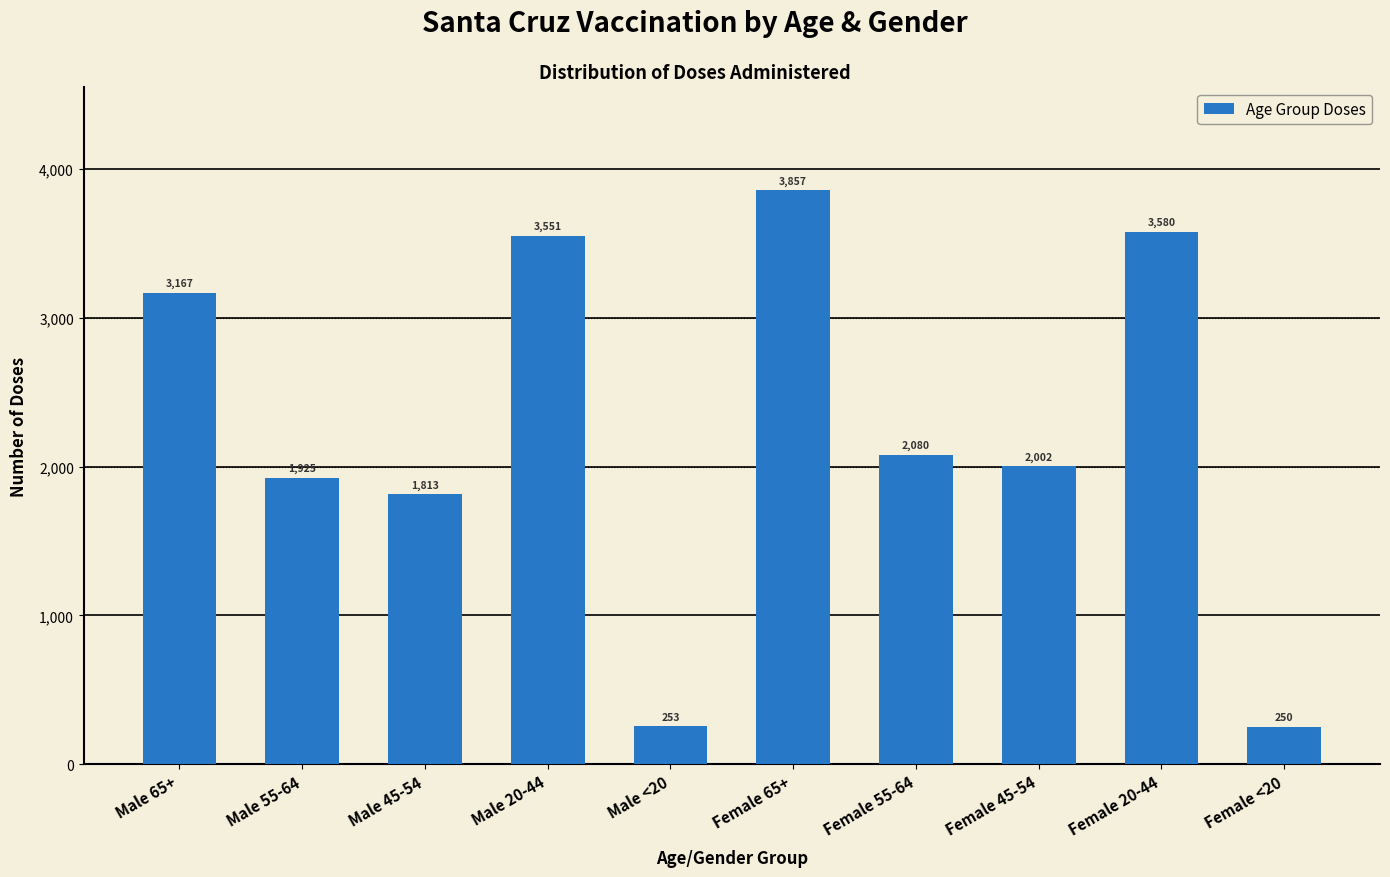

Reading left to right, transcribe all the data shown in this chart.

Male 65+=3167	Male 55-64=1925	Male 45-54=1813	Male 20-44=3551	Male <20=253	Female 65+=3857	Female 55-64=2080	Female 45-54=2002	Female 20-44=3580	Female <20=250